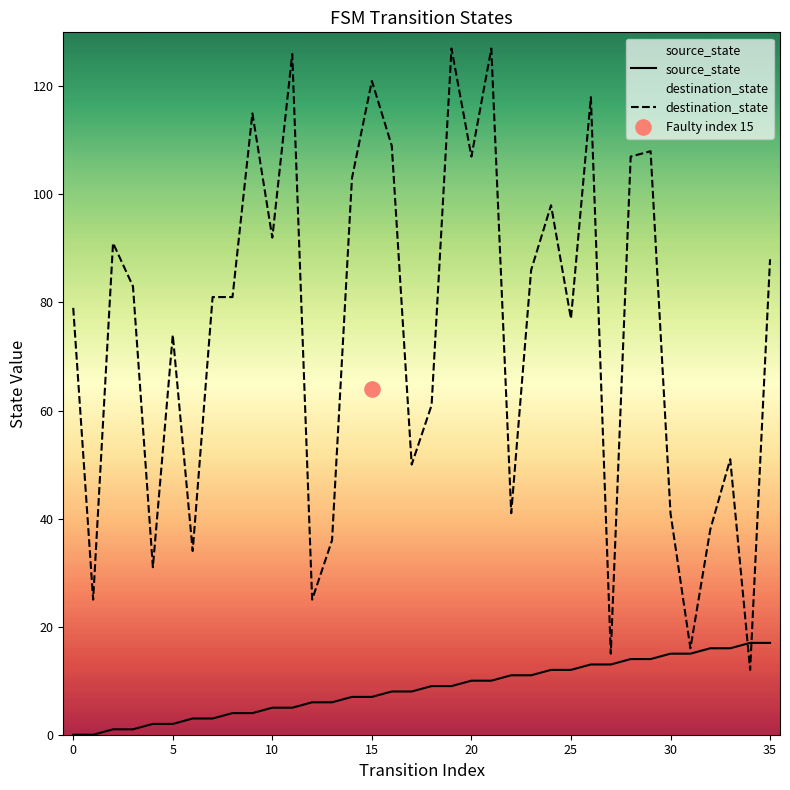

Which series has the widest spread of Y values?

destination_state